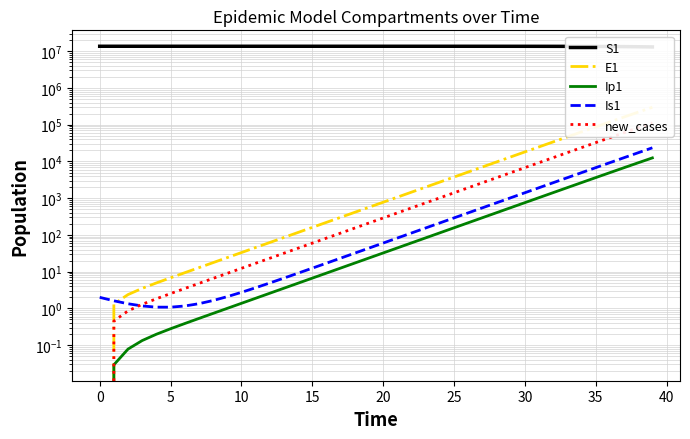

Which series has the widest spread of values?

S1